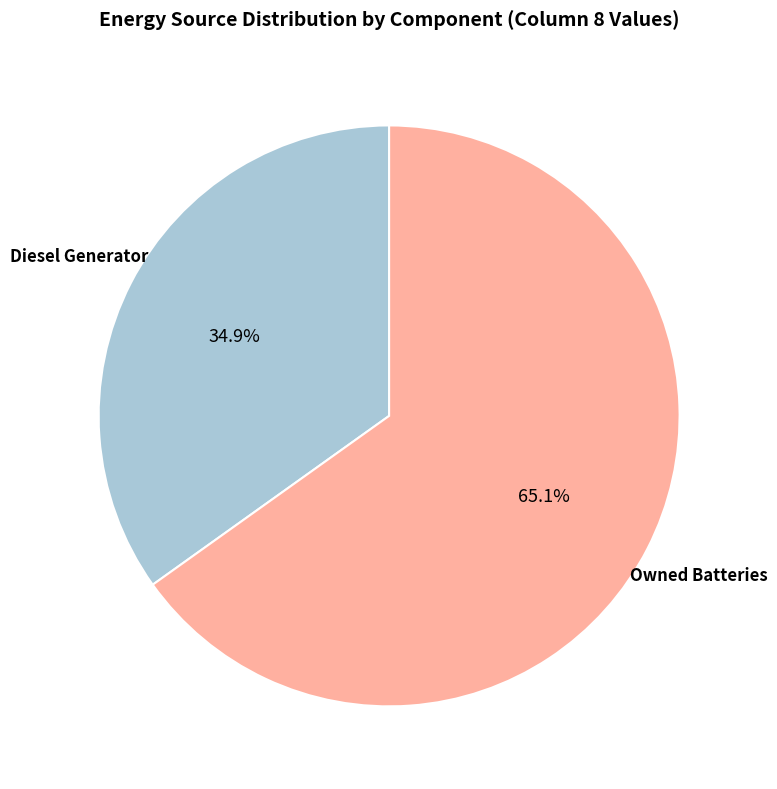

Does any single category account for the majority?

Yes